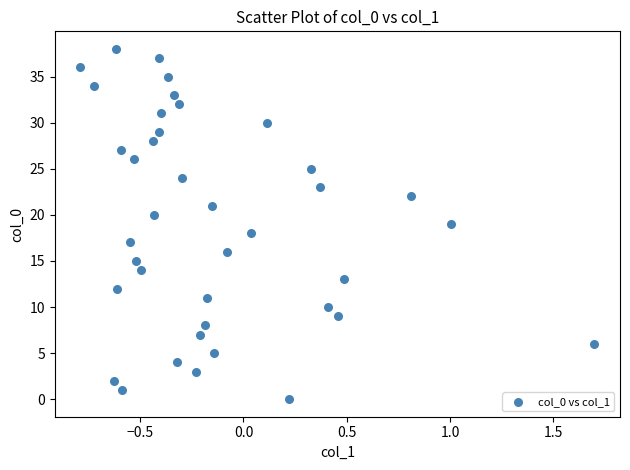

What is the range of Y values (max minus min)?

38